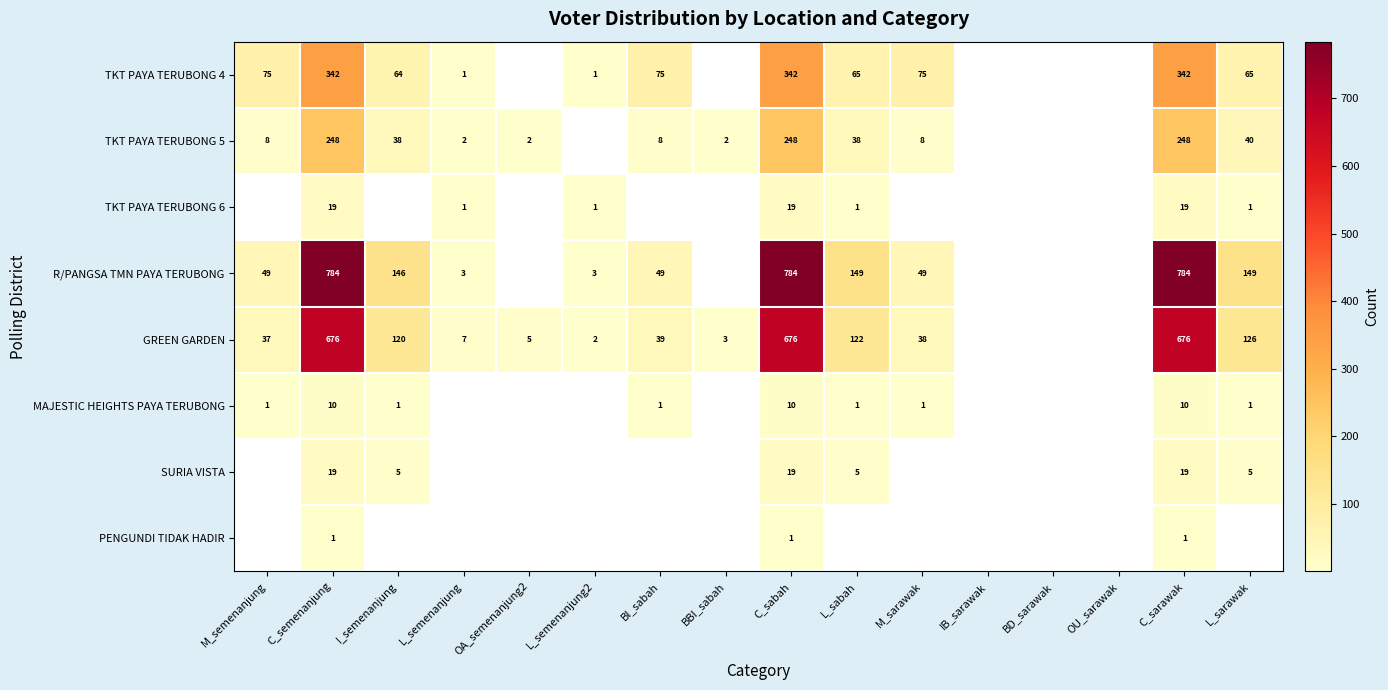

The value of TKT PAYA TERUBONG 5 at C_sabah is 248. True or false?

True